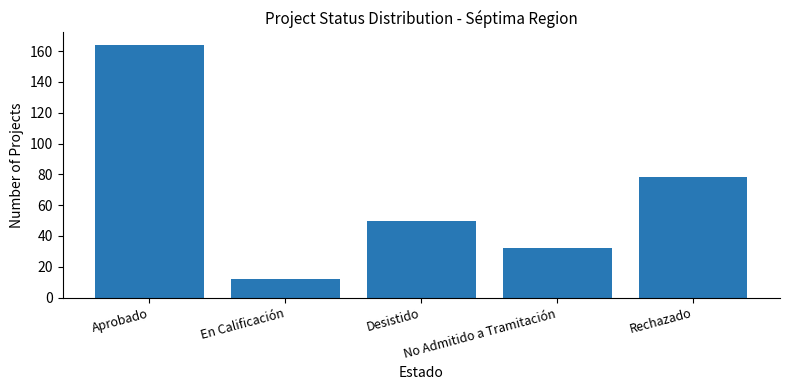

What is the change in value from Desistido to No Admitido a Tramitación?

-18